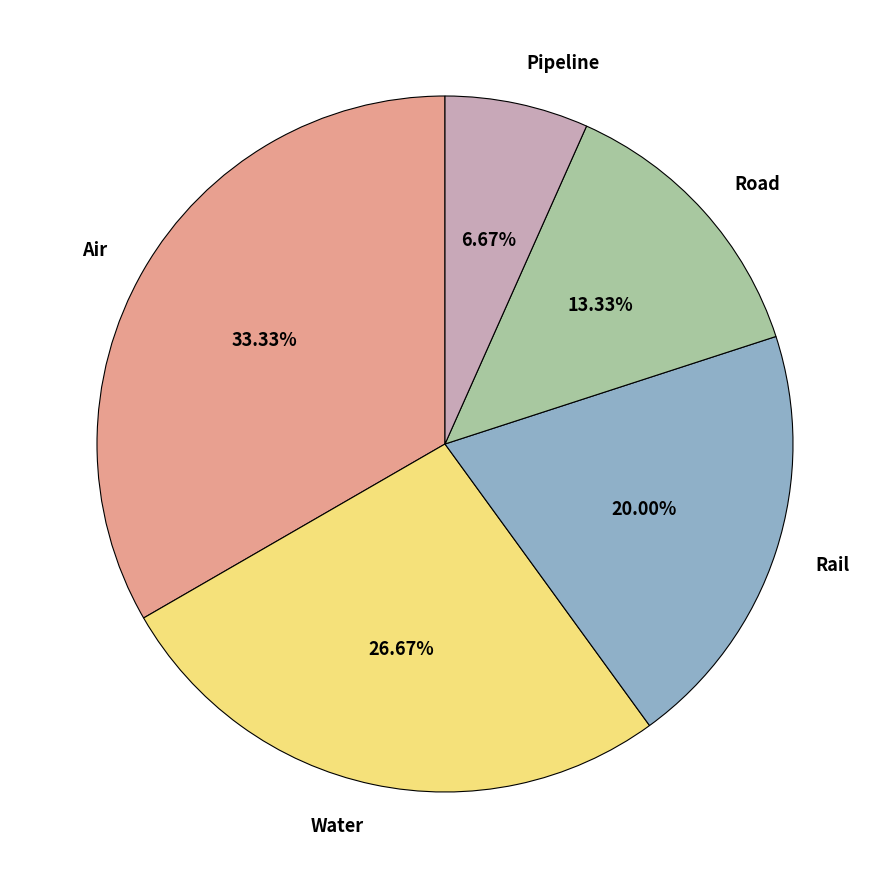

Rank the categories by value from highest to lowest.

Air, Water, Rail, Road, Pipeline